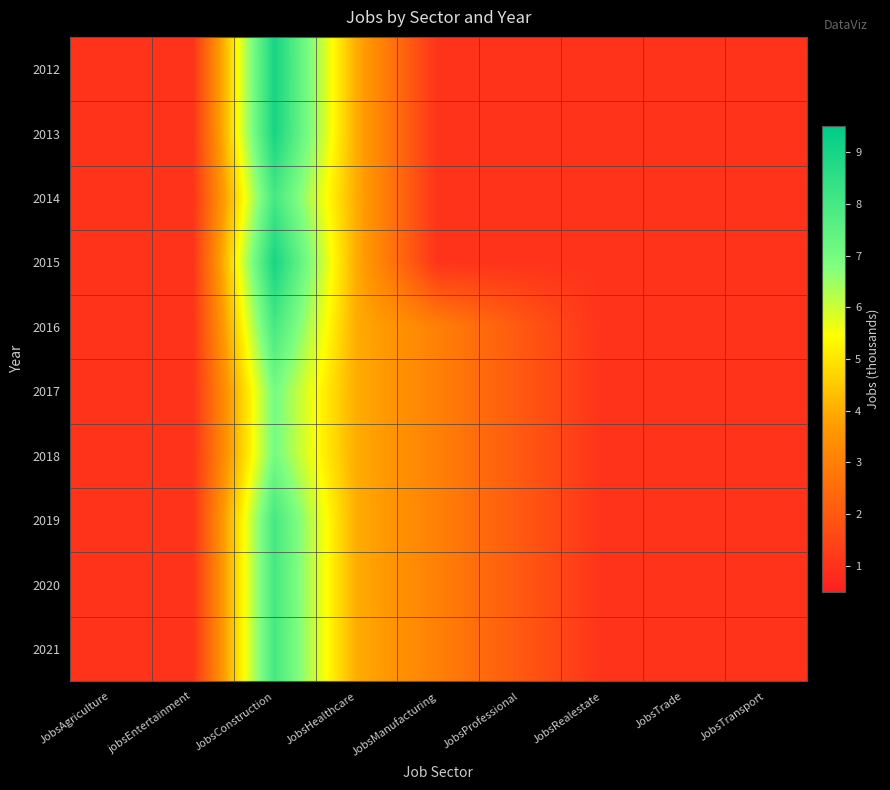

At JobsTransport, list the series in order from largest to smallest.

2012, 2013, 2014, 2015, 2016, 2017, 2018, 2019, 2020, 2021